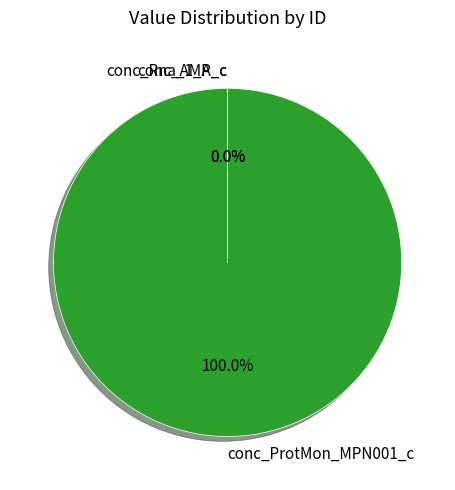

What is the majority slice?

conc_ProtMon_MPN001_c